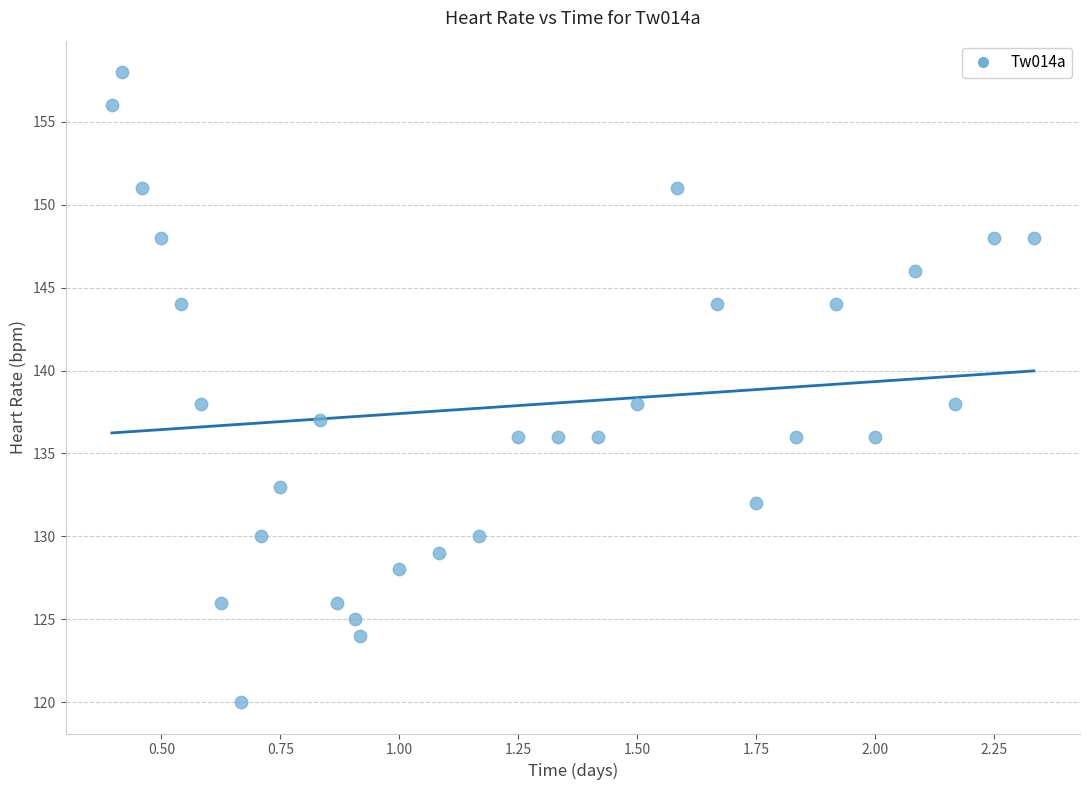

What is the range of Y values (max minus min)?

38